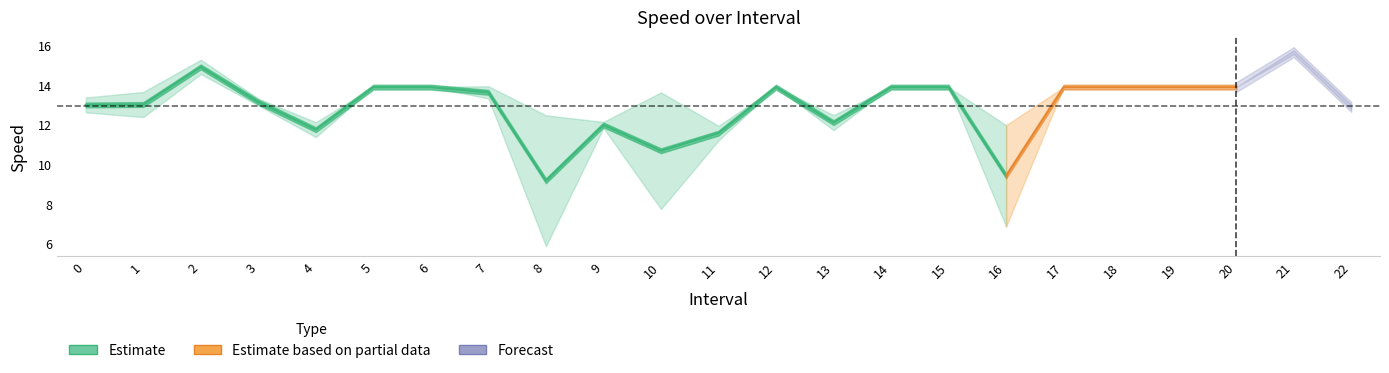

What is the difference between the maximum and minimum values in the avgspeed series?

9.7